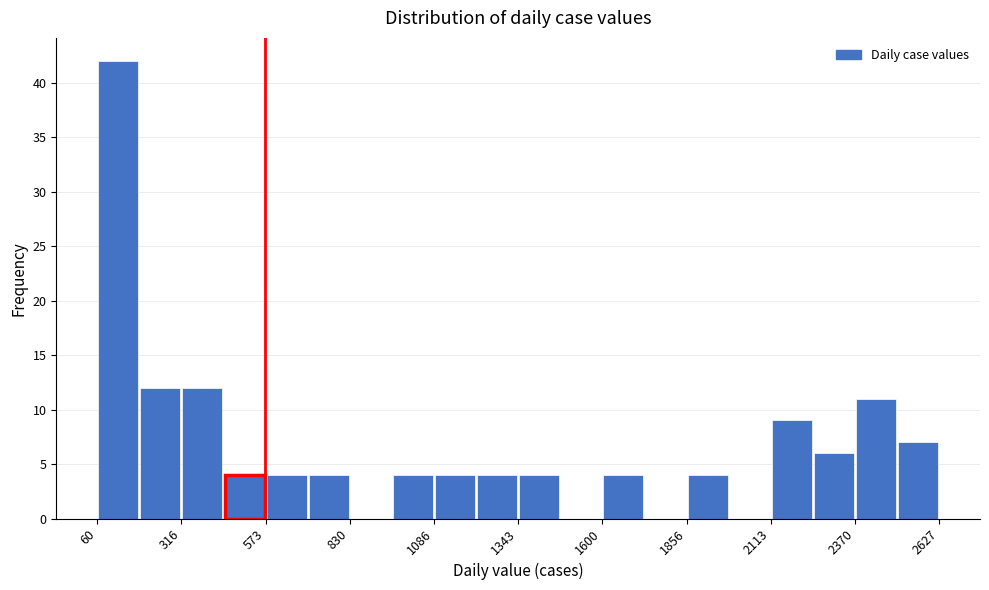

Read against the x-axis, roughly where is the centre of the tallest bar?

100